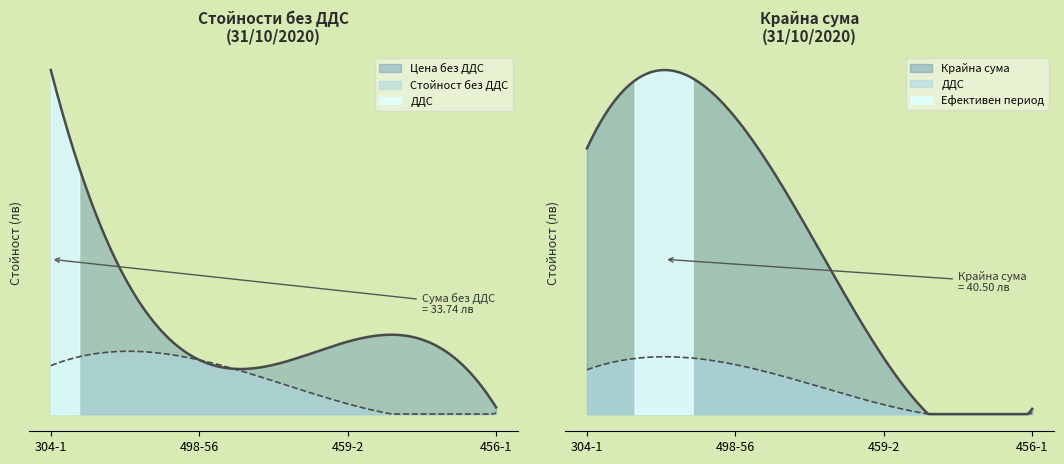

How many lines are shown in the chart?

4